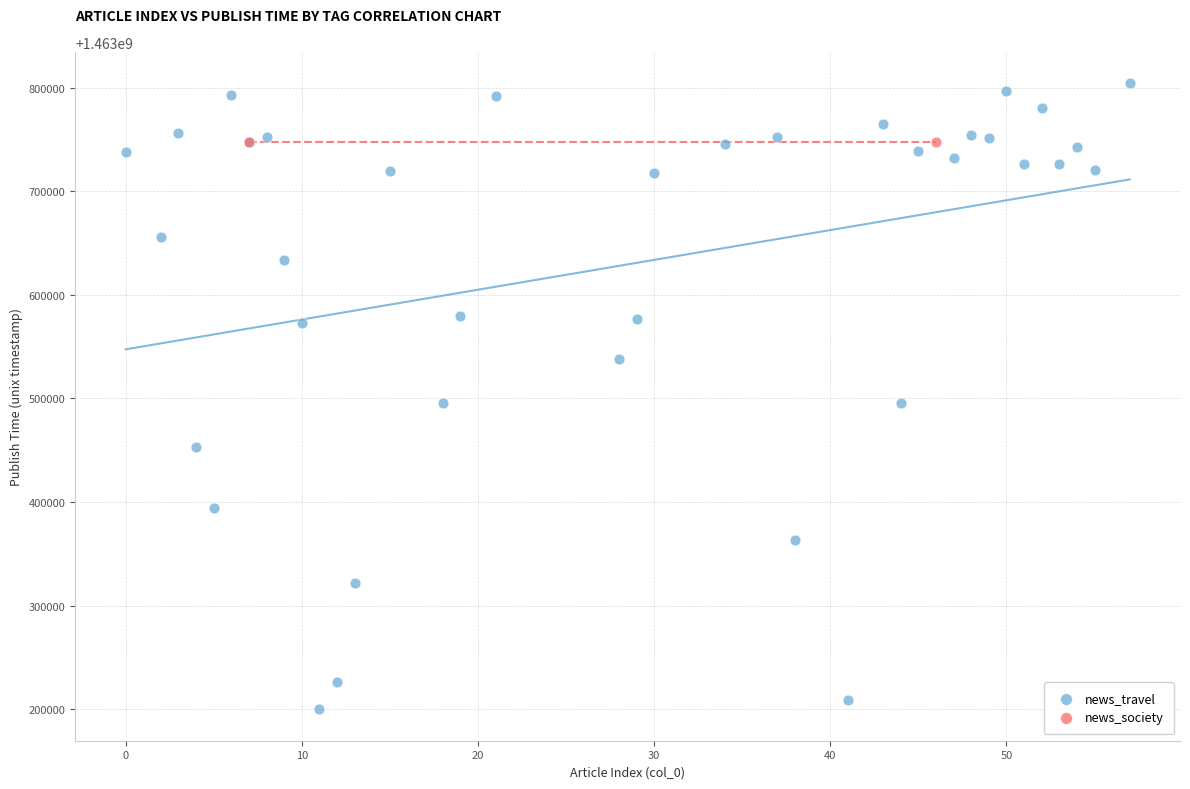

What are all the series names shown in the legend?

news_travel, news_society